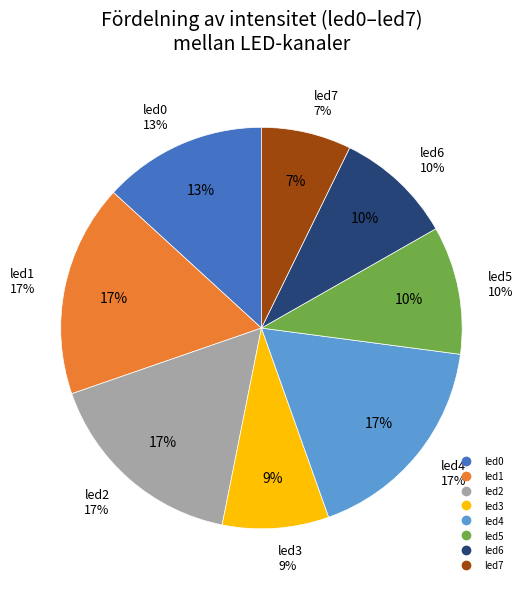

Rank the categories by value from highest to lowest.

led4, led1, led2, led0, led5, led6, led3, led7